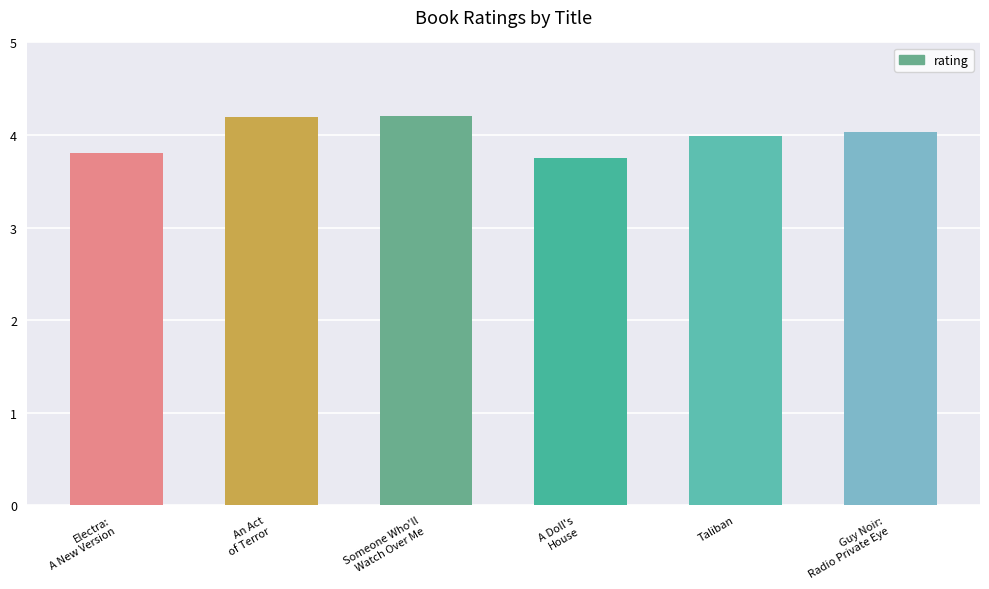

What is the change in value from Electra:
A New Version to Someone Who'll
Watch Over Me?

+0.4